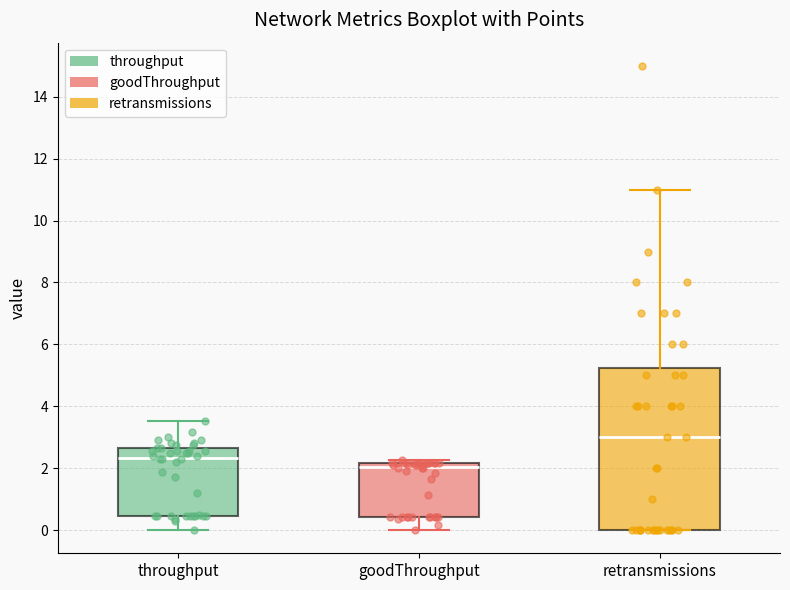

Reading left to right, read every box against the y-axis: the position of its median line, the range the box covers, and the ends of its whiskers. The values are not printed on the chart, so give them approximately, as read against the axis.

throughput: median 2.4, box 0.4 to 2.6, whiskers 0.0 to 3.6
goodThroughput: median 2.0, box 0.4 to 2.2, whiskers 0.0 to 2.2 (just above the box's upper edge)
retransmissions: median 3.0, box 0.0 to 5.2, whiskers 0.0 to 11.0